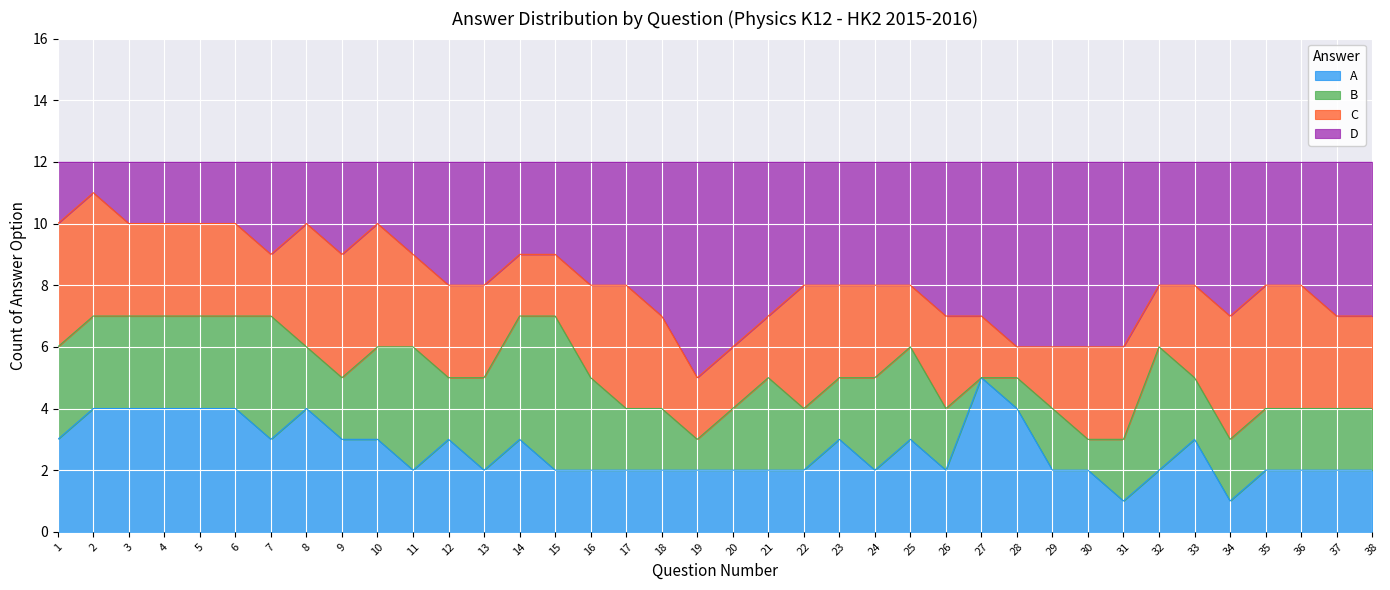

The value of A at 34 is 1. True or false?

True